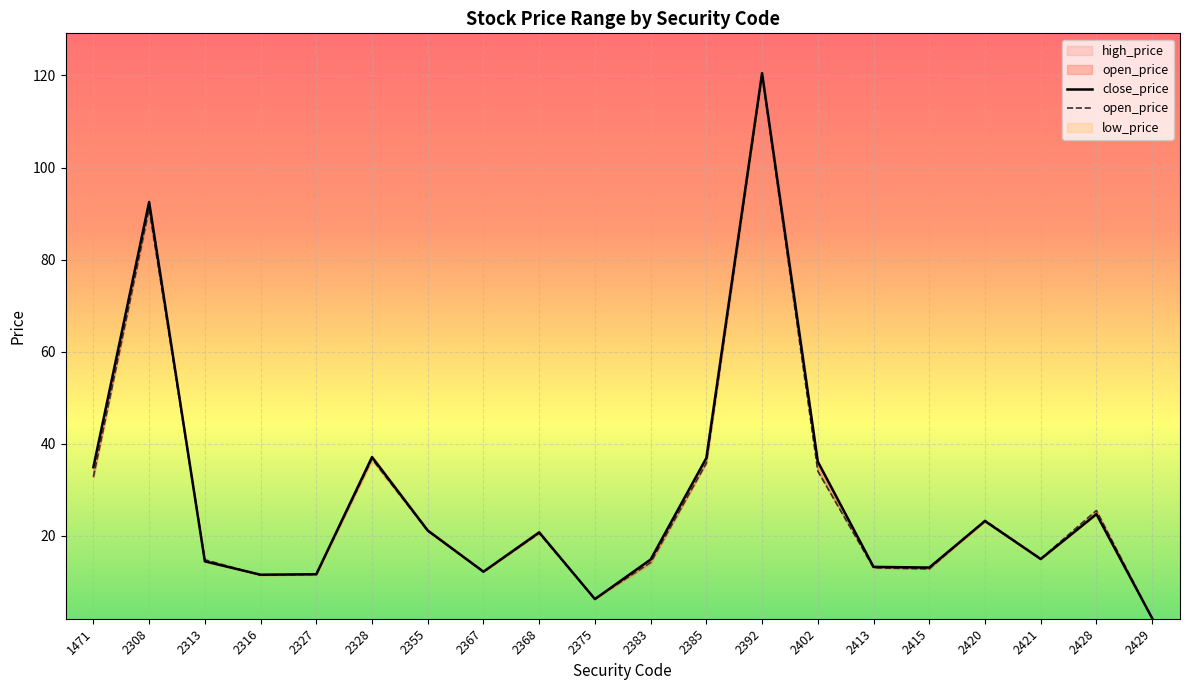

At 2392, list the series in order from largest to smallest.

close_price, open_price